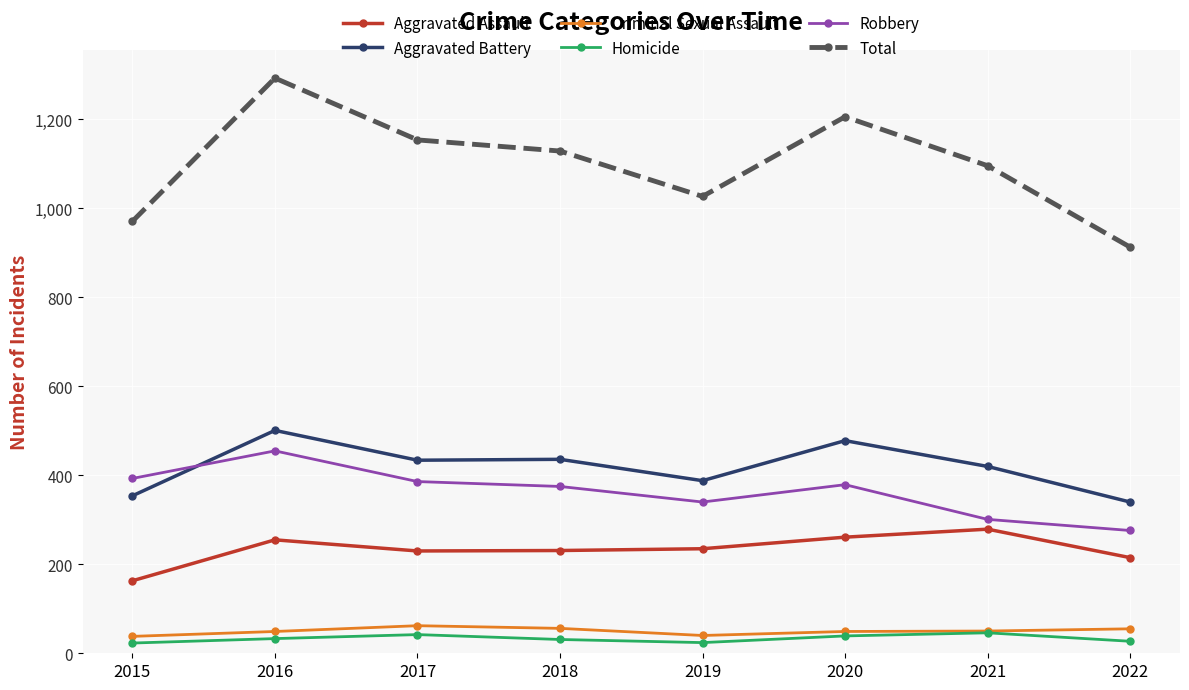

What is the maximum value shown in the chart?

1293